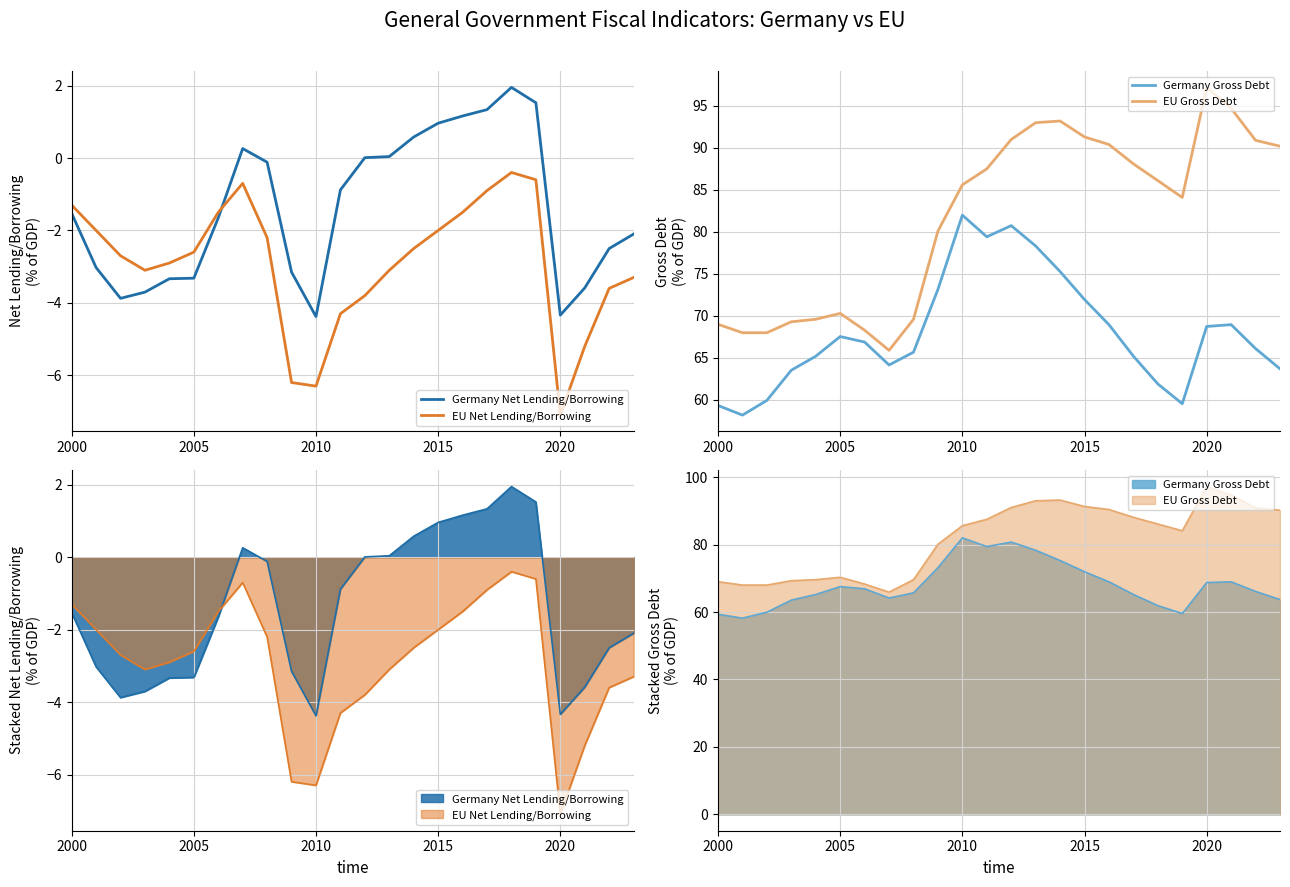

True or false: EU Net Lending/Borrowing and EU Gross Debt intersect in this chart.

False